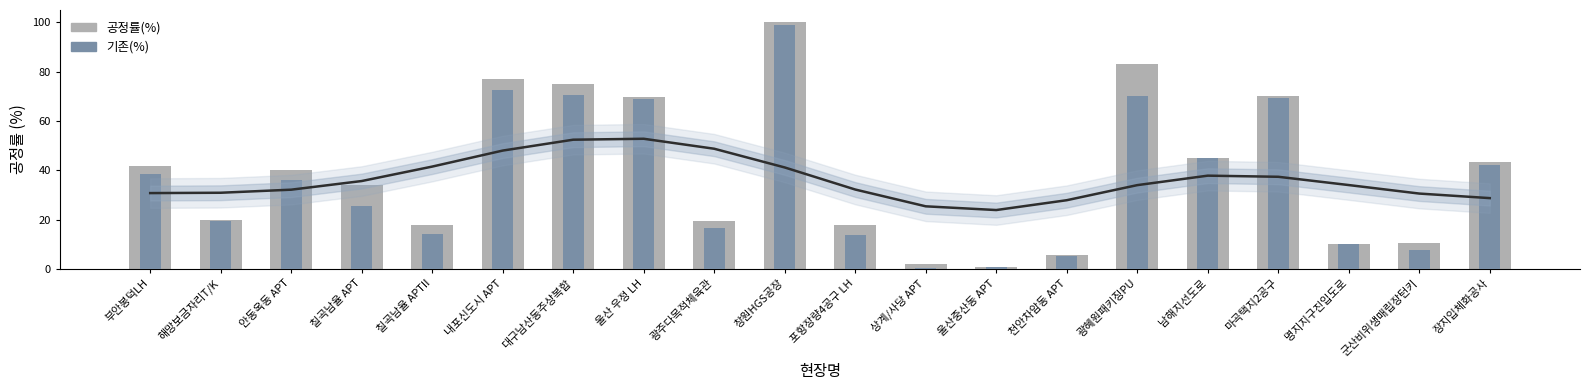

What is the minimum value for 공정률(%)?

0.8